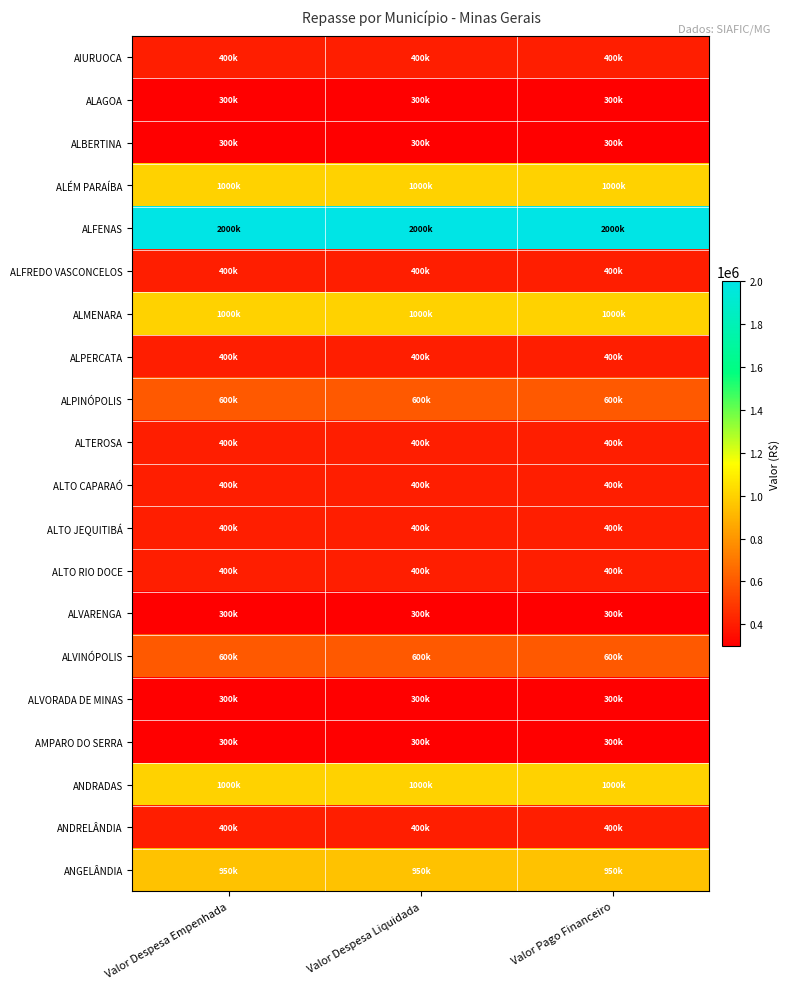

Rank the series by their maximum value, from lowest to highest.

ALAGOA, ALBERTINA, ALVARENGA, ALVORADA DE MINAS, AMPARO DO SERRA, AIURUOCA, ALFREDO VASCONCELOS, ALPERCATA, ALTEROSA, ALTO CAPARAÓ, ALTO JEQUITIBÁ, ALTO RIO DOCE, ANDRELÂNDIA, ALPINÓPOLIS, ALVINÓPOLIS, ANGELÂNDIA, ALÉM PARAÍBA, ALMENARA, ANDRADAS, ALFENAS